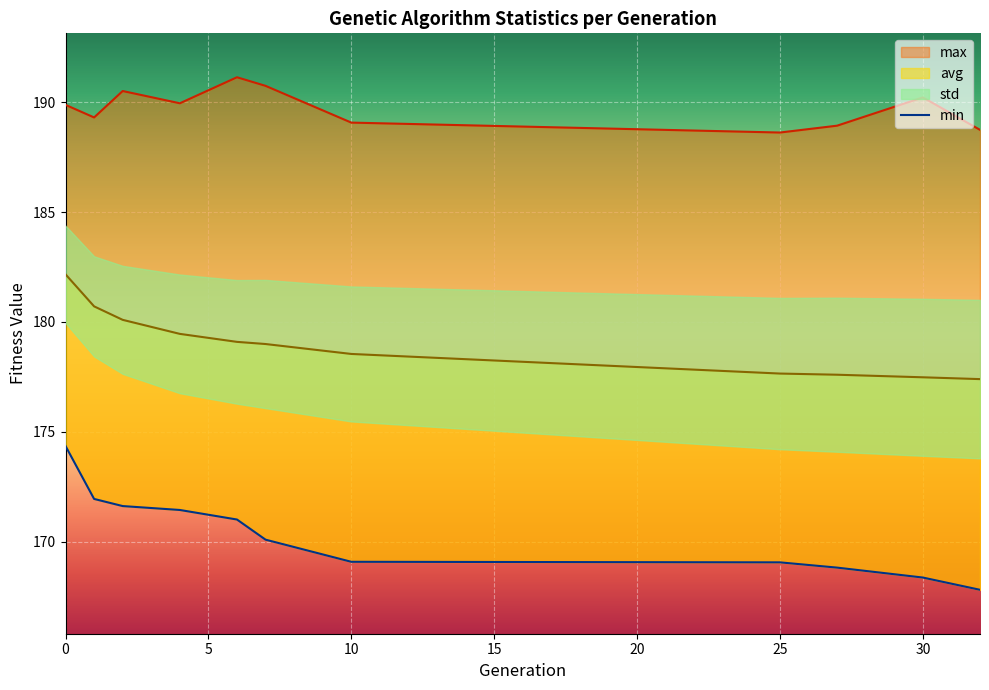

Which series has the largest total across all categories?

max